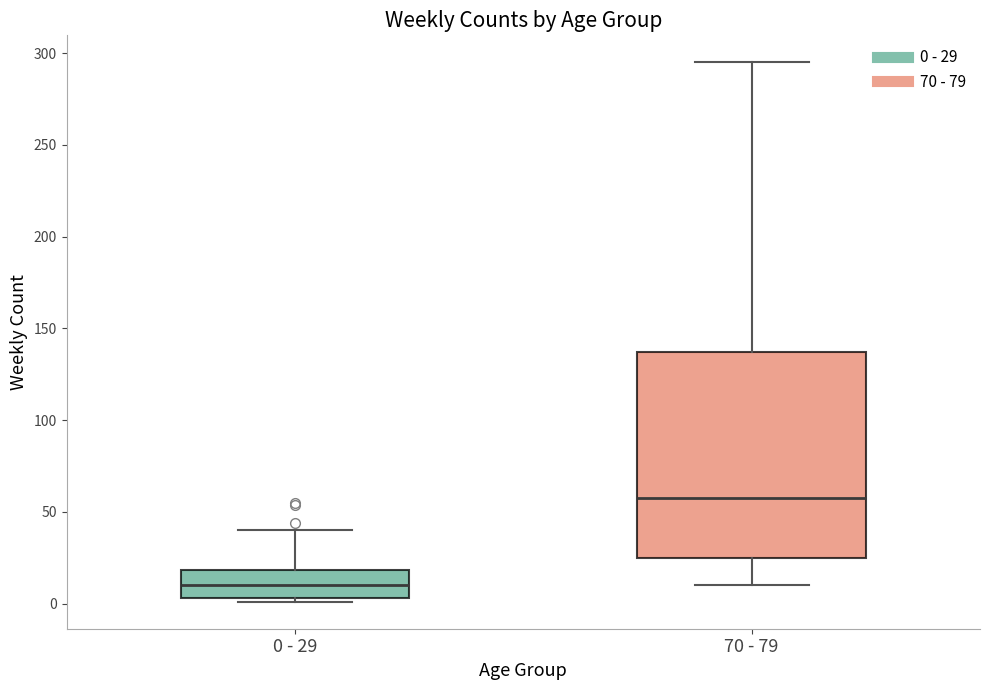

Reading left to right, transcribe this box plot: for each box, give where its median line is, the range the box spans, and where its two whiskers end, as read against the y-axis. The values are not printed on the chart, so give them approximately, as read against the axis.

0 - 29: median 10, box 5 to 20, whiskers 0 to 40
70 - 79: median 60, box 25 to 135, whiskers 10 to 295